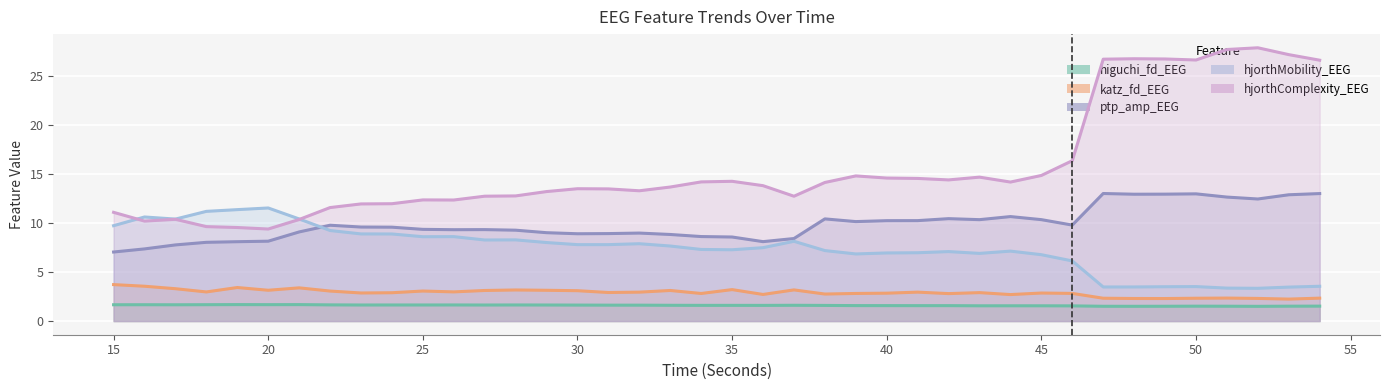

What is the maximum value for hjorthMobility_EEG?

11.5